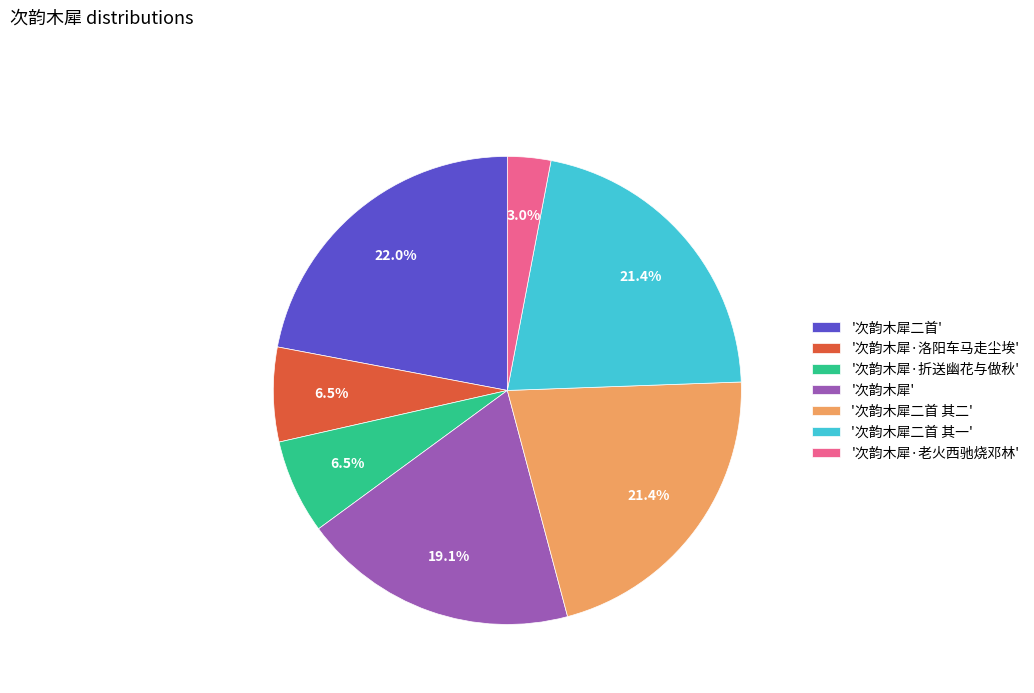

Approximately how many times larger is the value at '次韵木犀·老火西驰烧邓林' compared to '次韵木犀·折送幽花与做秋'?

0.5